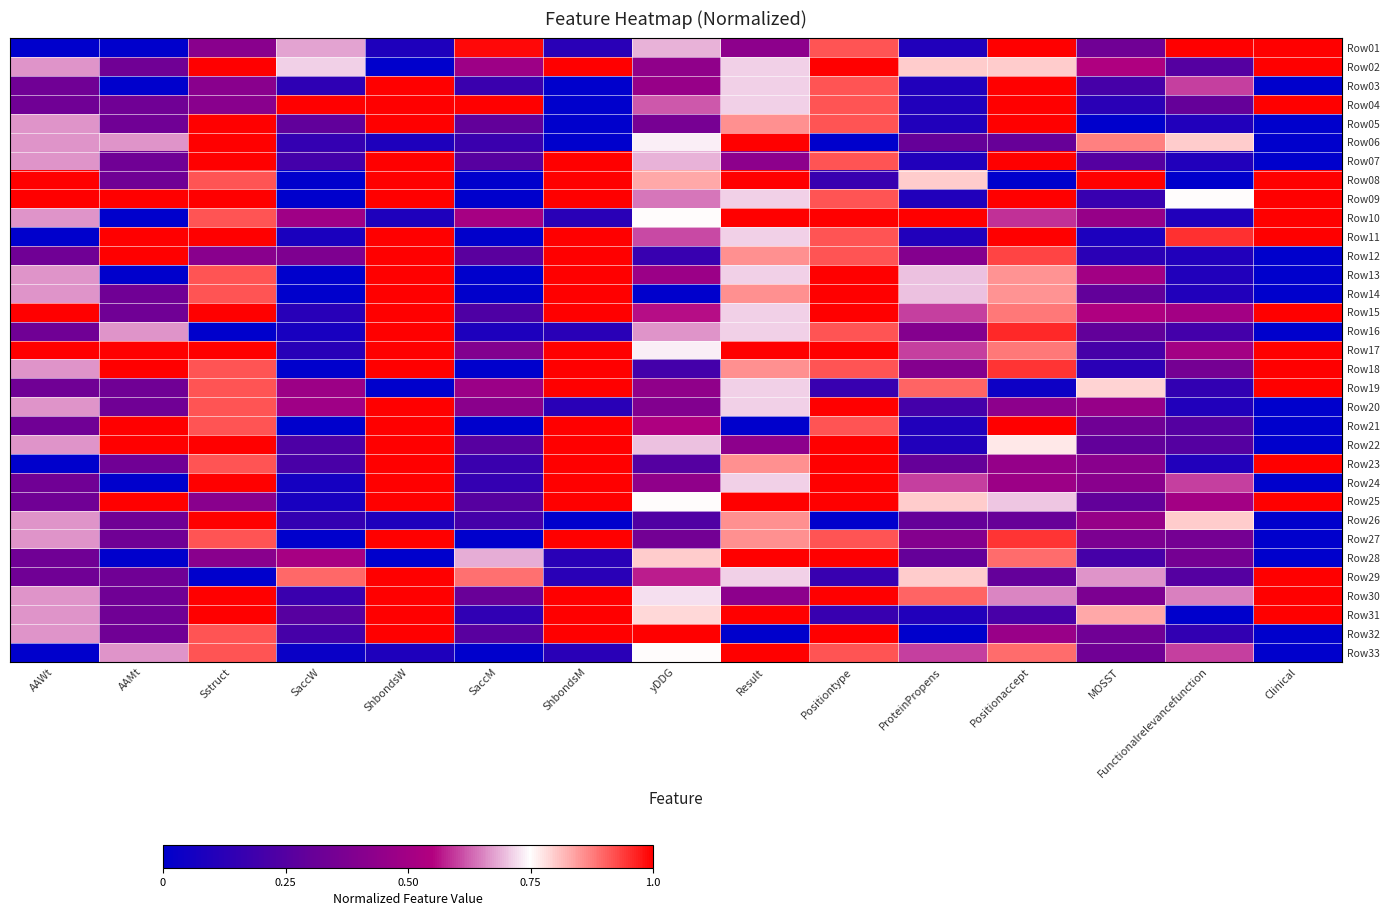

Reading left to right, list all the values displayed in this chart.

Row01: AAWt=0.0	AAMt=0.0	Sstruct=0.4	SaccW=0.7	ShbondsW=0.1	SaccM=1.0	ShbondsM=0.1	yDDG=0.7	Result=0.4	Positiontype=0.9	ProteinPropens=0.1	Positionaccept=1.0	MOSST=0.3	Functionalrelevancefunction=1.0	Clinical=1.0
Row02: AAWt=0.7	AAMt=0.3	Sstruct=1.0	SaccW=0.7	ShbondsW=0.0	SaccM=0.5	ShbondsM=1.0	yDDG=0.4	Result=0.7	Positiontype=1.0	ProteinPropens=0.8	Positionaccept=0.8	MOSST=0.5	Functionalrelevancefunction=0.2	Clinical=1.0
Row03: AAWt=0.3	AAMt=0.0	Sstruct=0.4	SaccW=0.1	ShbondsW=1.0	SaccM=0.2	ShbondsM=0.0	yDDG=0.5	Result=0.7	Positiontype=0.9	ProteinPropens=0.1	Positionaccept=1.0	MOSST=0.2	Functionalrelevancefunction=0.6	Clinical=0.0
Row04: AAWt=0.3	AAMt=0.3	Sstruct=0.4	SaccW=1.0	ShbondsW=1.0	SaccM=1.0	ShbondsM=0.0	yDDG=0.6	Result=0.7	Positiontype=0.9	ProteinPropens=0.1	Positionaccept=1.0	MOSST=0.1	Functionalrelevancefunction=0.3	Clinical=1.0
Row05: AAWt=0.7	AAMt=0.3	Sstruct=1.0	SaccW=0.3	ShbondsW=1.0	SaccM=0.3	ShbondsM=0.0	yDDG=0.4	Result=0.9	Positiontype=0.9	ProteinPropens=0.1	Positionaccept=1.0	MOSST=0.0	Functionalrelevancefunction=0.1	Clinical=0.0
Row06: AAWt=0.7	AAMt=0.7	Sstruct=1.0	SaccW=0.2	ShbondsW=0.1	SaccM=0.2	ShbondsM=0.0	yDDG=0.7	Result=1.0	Positiontype=0.0	ProteinPropens=0.3	Positionaccept=0.3	MOSST=0.9	Functionalrelevancefunction=0.8	Clinical=0.0
Row07: AAWt=0.7	AAMt=0.3	Sstruct=1.0	SaccW=0.2	ShbondsW=1.0	SaccM=0.3	ShbondsM=1.0	yDDG=0.7	Result=0.4	Positiontype=0.9	ProteinPropens=0.1	Positionaccept=1.0	MOSST=0.2	Functionalrelevancefunction=0.1	Clinical=0.0
Row08: AAWt=1.0	AAMt=0.3	Sstruct=0.9	SaccW=0.0	ShbondsW=1.0	SaccM=0.0	ShbondsM=1.0	yDDG=0.8	Result=1.0	Positiontype=0.2	ProteinPropens=0.8	Positionaccept=0.0	MOSST=1.0	Functionalrelevancefunction=0.0	Clinical=1.0
Row09: AAWt=1.0	AAMt=1.0	Sstruct=1.0	SaccW=0.0	ShbondsW=1.0	SaccM=0.0	ShbondsM=1.0	yDDG=0.6	Result=0.7	Positiontype=0.9	ProteinPropens=0.1	Positionaccept=1.0	MOSST=0.2	Functionalrelevancefunction=0.8	Clinical=1.0
Row10: AAWt=0.7	AAMt=0.0	Sstruct=0.9	SaccW=0.5	ShbondsW=0.1	SaccM=0.5	ShbondsM=0.1	yDDG=0.8	Result=1.0	Positiontype=1.0	ProteinPropens=1.0	Positionaccept=0.6	MOSST=0.5	Functionalrelevancefunction=0.1	Clinical=1.0
Row11: AAWt=0.0	AAMt=1.0	Sstruct=1.0	SaccW=0.1	ShbondsW=1.0	SaccM=0.0	ShbondsM=1.0	yDDG=0.6	Result=0.7	Positiontype=0.9	ProteinPropens=0.1	Positionaccept=1.0	MOSST=0.1	Functionalrelevancefunction=0.9	Clinical=1.0
Row12: AAWt=0.3	AAMt=1.0	Sstruct=0.4	SaccW=0.4	ShbondsW=1.0	SaccM=0.3	ShbondsM=1.0	yDDG=0.2	Result=0.9	Positiontype=0.9	ProteinPropens=0.4	Positionaccept=0.9	MOSST=0.1	Functionalrelevancefunction=0.1	Clinical=0.0
Row13: AAWt=0.7	AAMt=0.0	Sstruct=0.9	SaccW=0.0	ShbondsW=1.0	SaccM=0.0	ShbondsM=1.0	yDDG=0.5	Result=0.7	Positiontype=1.0	ProteinPropens=0.7	Positionaccept=0.9	MOSST=0.5	Functionalrelevancefunction=0.1	Clinical=0.0
Row14: AAWt=0.7	AAMt=0.3	Sstruct=0.9	SaccW=0.0	ShbondsW=1.0	SaccM=0.0	ShbondsM=1.0	yDDG=0.0	Result=0.9	Positiontype=1.0	ProteinPropens=0.7	Positionaccept=0.9	MOSST=0.3	Functionalrelevancefunction=0.1	Clinical=0.0
Row15: AAWt=1.0	AAMt=0.3	Sstruct=1.0	SaccW=0.1	ShbondsW=1.0	SaccM=0.2	ShbondsM=1.0	yDDG=0.6	Result=0.7	Positiontype=1.0	ProteinPropens=0.6	Positionaccept=0.9	MOSST=0.5	Functionalrelevancefunction=0.5	Clinical=1.0
Row16: AAWt=0.3	AAMt=0.7	Sstruct=0.0	SaccW=0.1	ShbondsW=1.0	SaccM=0.1	ShbondsM=0.1	yDDG=0.7	Result=0.7	Positiontype=0.9	ProteinPropens=0.4	Positionaccept=1.0	MOSST=0.3	Functionalrelevancefunction=0.2	Clinical=0.0
Row17: AAWt=1.0	AAMt=1.0	Sstruct=1.0	SaccW=0.1	ShbondsW=1.0	SaccM=0.4	ShbondsM=1.0	yDDG=0.7	Result=1.0	Positiontype=1.0	ProteinPropens=0.6	Positionaccept=0.9	MOSST=0.2	Functionalrelevancefunction=0.5	Clinical=1.0
Row18: AAWt=0.7	AAMt=1.0	Sstruct=0.9	SaccW=0.0	ShbondsW=1.0	SaccM=0.0	ShbondsM=1.0	yDDG=0.2	Result=0.9	Positiontype=0.9	ProteinPropens=0.4	Positionaccept=0.9	MOSST=0.1	Functionalrelevancefunction=0.3	Clinical=1.0
Row19: AAWt=0.3	AAMt=0.3	Sstruct=0.9	SaccW=0.5	ShbondsW=0.0	SaccM=0.5	ShbondsM=1.0	yDDG=0.4	Result=0.7	Positiontype=0.2	ProteinPropens=0.9	Positionaccept=0.0	MOSST=0.8	Functionalrelevancefunction=0.1	Clinical=1.0
Row20: AAWt=0.7	AAMt=0.3	Sstruct=0.9	SaccW=0.5	ShbondsW=1.0	SaccM=0.4	ShbondsM=0.1	yDDG=0.4	Result=0.7	Positiontype=1.0	ProteinPropens=0.2	Positionaccept=0.4	MOSST=0.5	Functionalrelevancefunction=0.1	Clinical=0.0
Row21: AAWt=0.3	AAMt=1.0	Sstruct=0.9	SaccW=0.0	ShbondsW=1.0	SaccM=0.0	ShbondsM=1.0	yDDG=0.5	Result=0.0	Positiontype=0.9	ProteinPropens=0.1	Positionaccept=1.0	MOSST=0.3	Functionalrelevancefunction=0.2	Clinical=0.0
Row22: AAWt=0.7	AAMt=1.0	Sstruct=1.0	SaccW=0.2	ShbondsW=1.0	SaccM=0.3	ShbondsM=1.0	yDDG=0.7	Result=0.4	Positiontype=1.0	ProteinPropens=0.1	Positionaccept=0.8	MOSST=0.3	Functionalrelevancefunction=0.2	Clinical=0.0
Row23: AAWt=0.0	AAMt=0.3	Sstruct=0.9	SaccW=0.2	ShbondsW=1.0	SaccM=0.2	ShbondsM=1.0	yDDG=0.2	Result=0.9	Positiontype=1.0	ProteinPropens=0.3	Positionaccept=0.5	MOSST=0.4	Functionalrelevancefunction=0.1	Clinical=1.0
Row24: AAWt=0.3	AAMt=0.0	Sstruct=1.0	SaccW=0.1	ShbondsW=1.0	SaccM=0.2	ShbondsM=1.0	yDDG=0.4	Result=0.7	Positiontype=1.0	ProteinPropens=0.6	Positionaccept=0.5	MOSST=0.4	Functionalrelevancefunction=0.6	Clinical=0.0
Row25: AAWt=0.3	AAMt=1.0	Sstruct=0.4	SaccW=0.1	ShbondsW=1.0	SaccM=0.3	ShbondsM=1.0	yDDG=0.8	Result=1.0	Positiontype=1.0	ProteinPropens=0.8	Positionaccept=0.7	MOSST=0.3	Functionalrelevancefunction=0.5	Clinical=1.0
Row26: AAWt=0.7	AAMt=0.3	Sstruct=1.0	SaccW=0.2	ShbondsW=0.1	SaccM=0.2	ShbondsM=0.0	yDDG=0.2	Result=0.9	Positiontype=0.0	ProteinPropens=0.3	Positionaccept=0.3	MOSST=0.5	Functionalrelevancefunction=0.8	Clinical=0.0
Row27: AAWt=0.7	AAMt=0.3	Sstruct=0.9	SaccW=0.0	ShbondsW=1.0	SaccM=0.0	ShbondsM=1.0	yDDG=0.3	Result=0.9	Positiontype=0.9	ProteinPropens=0.4	Positionaccept=0.9	MOSST=0.4	Functionalrelevancefunction=0.3	Clinical=0.0
Row28: AAWt=0.3	AAMt=0.0	Sstruct=0.4	SaccW=0.5	ShbondsW=0.0	SaccM=0.7	ShbondsM=0.1	yDDG=0.8	Result=1.0	Positiontype=1.0	ProteinPropens=0.3	Positionaccept=0.9	MOSST=0.2	Functionalrelevancefunction=0.3	Clinical=0.0
Row29: AAWt=0.3	AAMt=0.3	Sstruct=0.0	SaccW=0.9	ShbondsW=1.0	SaccM=0.9	ShbondsM=0.1	yDDG=0.6	Result=0.7	Positiontype=0.2	ProteinPropens=0.8	Positionaccept=0.3	MOSST=0.7	Functionalrelevancefunction=0.2	Clinical=1.0
Row30: AAWt=0.7	AAMt=0.3	Sstruct=1.0	SaccW=0.2	ShbondsW=1.0	SaccM=0.3	ShbondsM=1.0	yDDG=0.7	Result=0.4	Positiontype=1.0	ProteinPropens=0.9	Positionaccept=0.7	MOSST=0.4	Functionalrelevancefunction=0.7	Clinical=1.0
Row31: AAWt=0.7	AAMt=0.3	Sstruct=1.0	SaccW=0.3	ShbondsW=1.0	SaccM=0.1	ShbondsM=1.0	yDDG=0.8	Result=1.0	Positiontype=0.2	ProteinPropens=0.1	Positionaccept=0.2	MOSST=0.8	Functionalrelevancefunction=0.0	Clinical=1.0
Row32: AAWt=0.7	AAMt=0.3	Sstruct=0.9	SaccW=0.2	ShbondsW=1.0	SaccM=0.3	ShbondsM=1.0	yDDG=1.0	Result=0.0	Positiontype=1.0	ProteinPropens=0.0	Positionaccept=0.5	MOSST=0.3	Functionalrelevancefunction=0.1	Clinical=0.0
Row33: AAWt=0.0	AAMt=0.7	Sstruct=0.9	SaccW=0.0	ShbondsW=0.1	SaccM=0.0	ShbondsM=0.1	yDDG=0.8	Result=1.0	Positiontype=0.9	ProteinPropens=0.6	Positionaccept=0.9	MOSST=0.3	Functionalrelevancefunction=0.6	Clinical=0.0